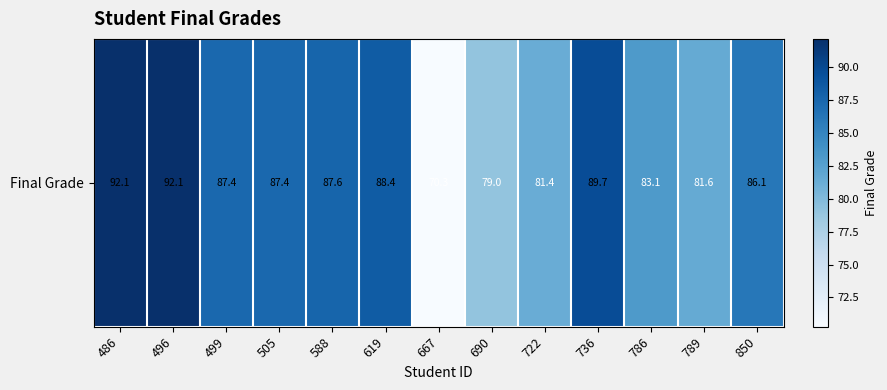

How many values are below 87?

6